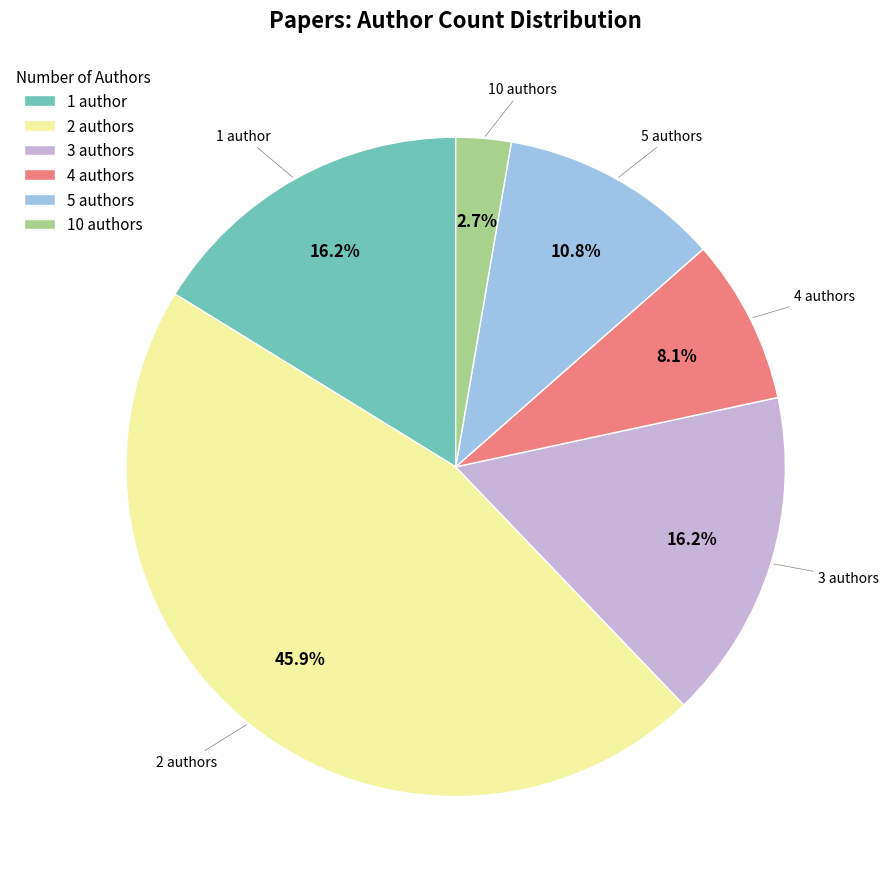

How many slices are in this pie chart?

6